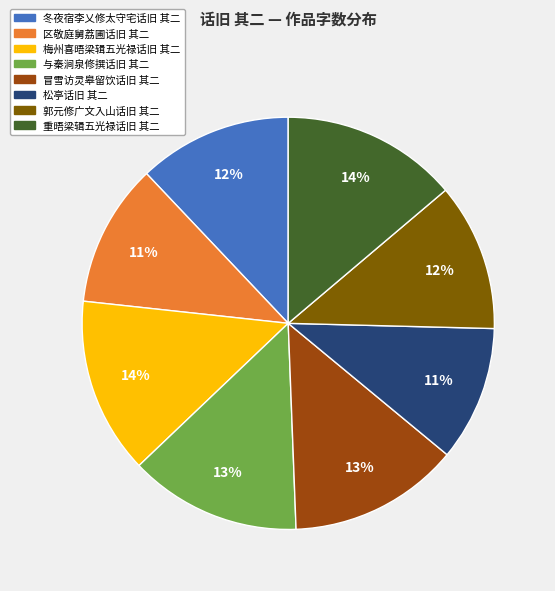

To the nearest percent, what is the average slice percentage?

12%